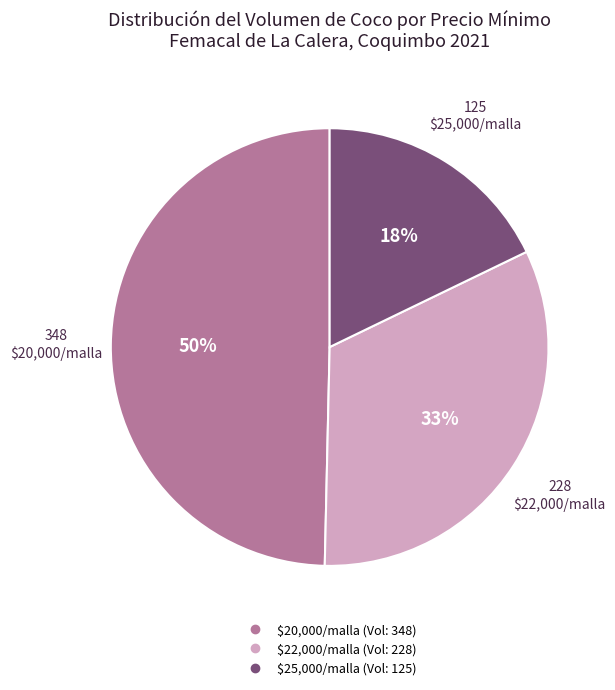

Does any single category account for the majority?

No